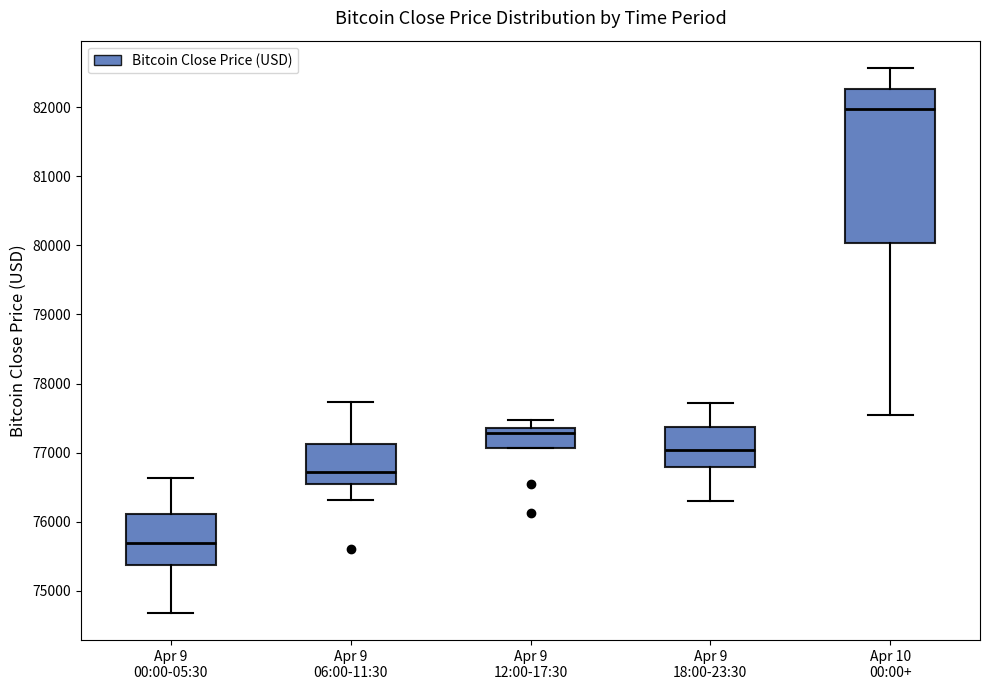

Where does the lower whisker of the box for Apr 10 00:00+ end on the y-axis? The values are not printed on the chart, so give them approximately, as read against the axis.

77500